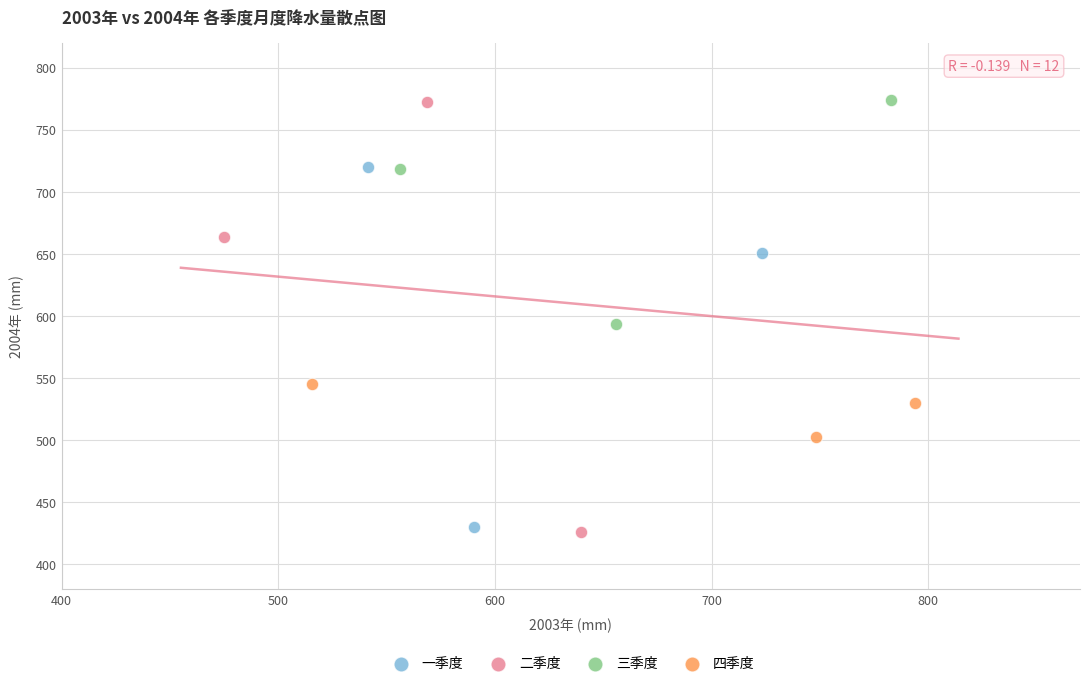

Which series has the largest Y range (max minus min)?

二季度